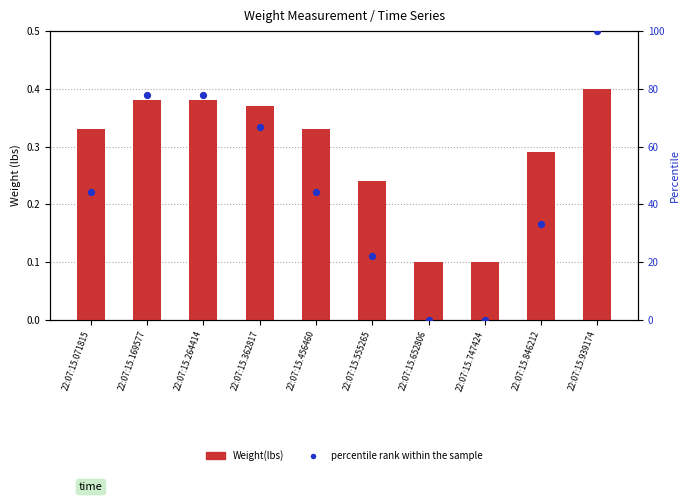

Which series has the largest Y range (max minus min)?

percentile rank within the sample